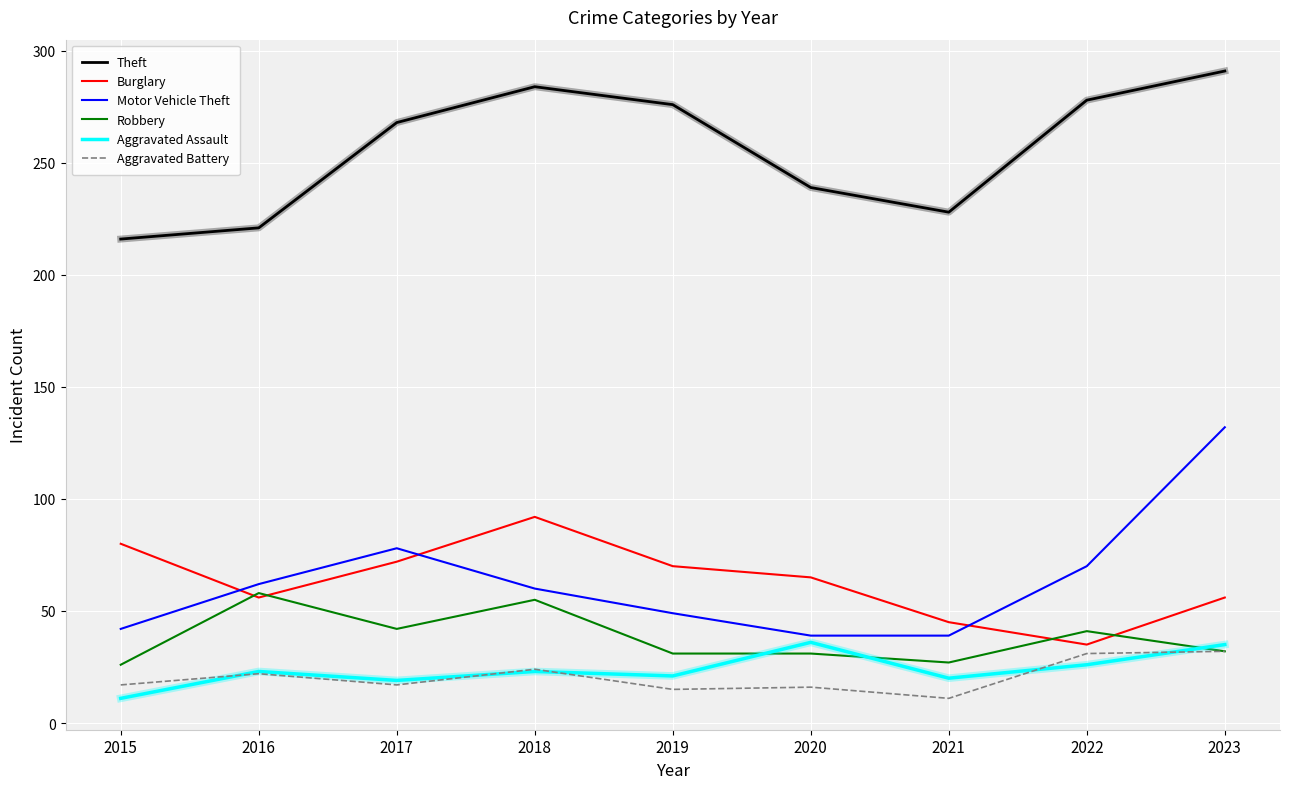

What is the minimum value for Theft?

216